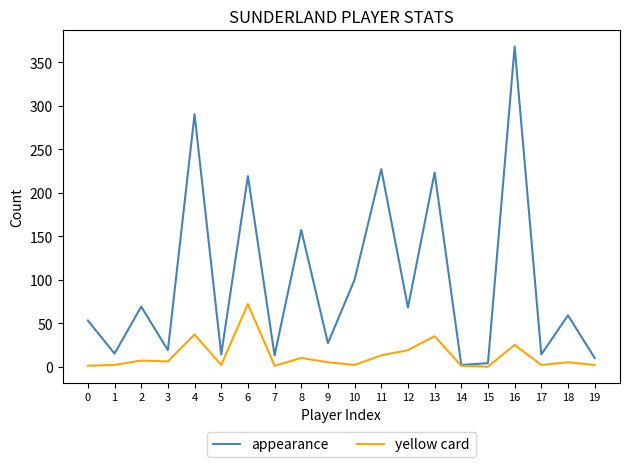

At how many categories does at least one series exceed 235?

2